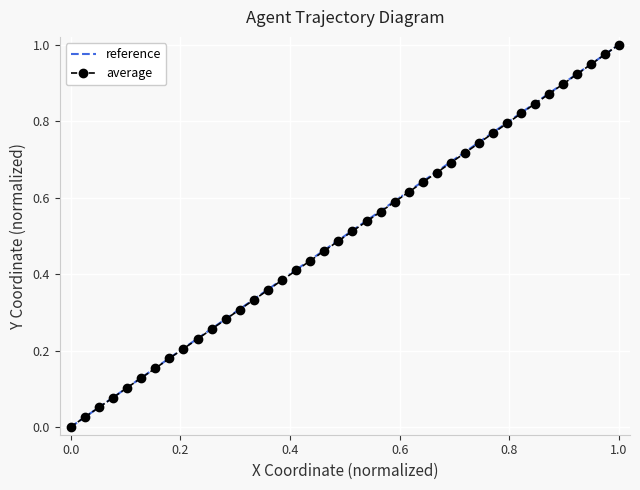

How many values in average are above zero?

39